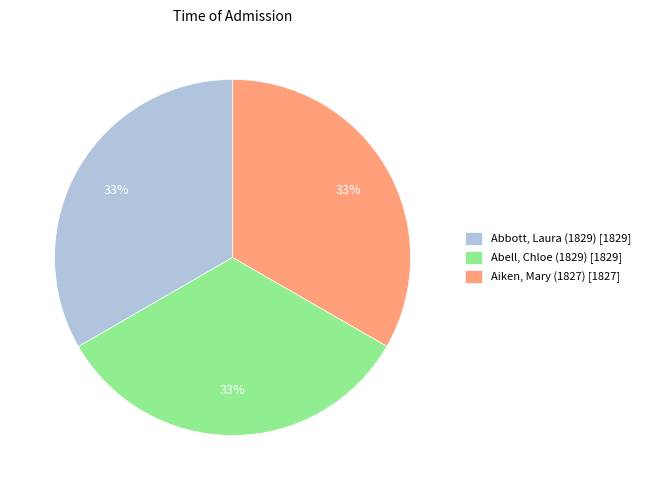

To the nearest percent, what portion does Abbott, Laura (1829) represent?

33%